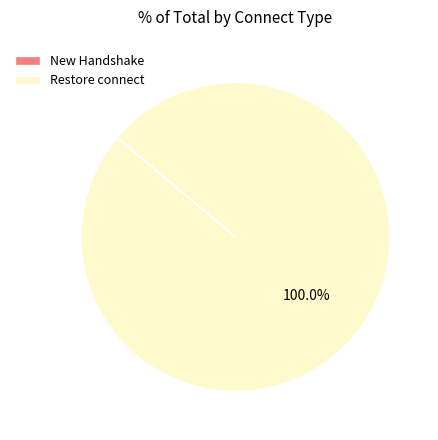

Which slice is the largest?

Restore connect